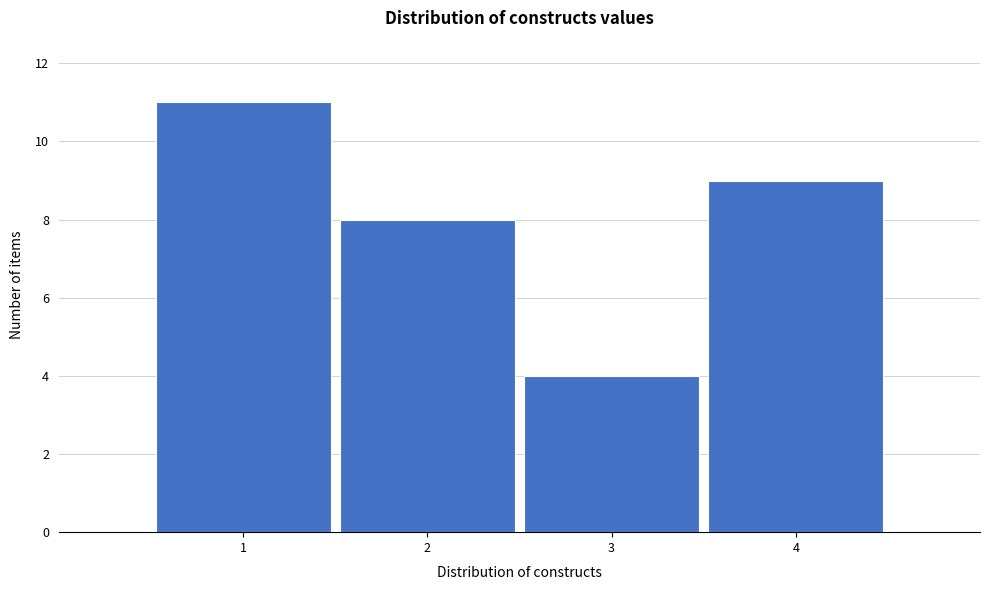

Reading left to right, transcribe this chart: for each bar, give the range it covers on the x-axis and its height. The values are not printed on the chart, so give them approximately, as read against the axis.

0.5 to 1.5: 11
1.5 to 2.5: 8
2.5 to 3.5: 4
3.5 to 4.5: 9